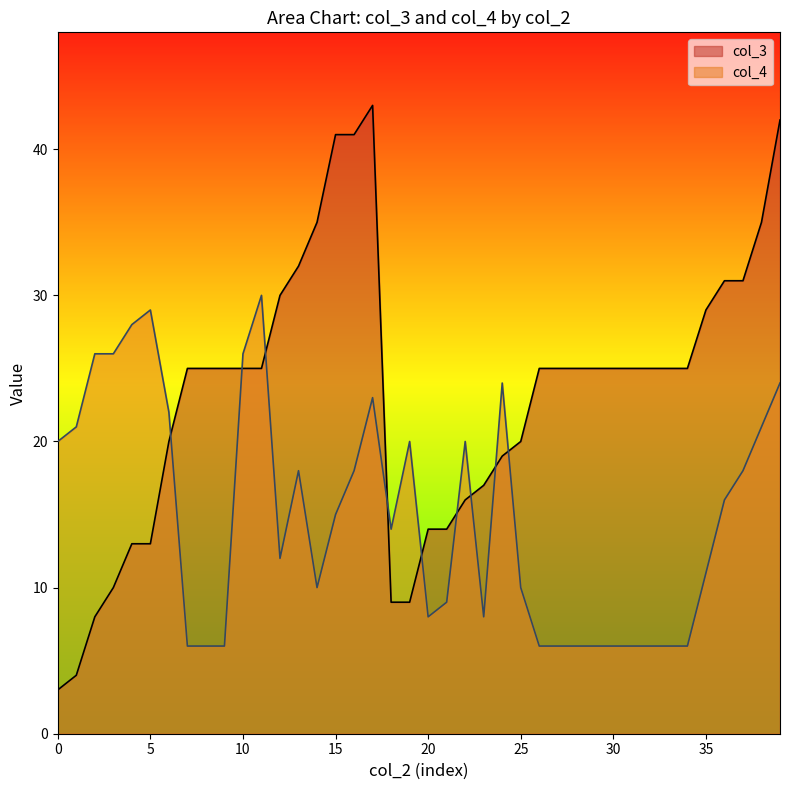

The value of col_4 at 1 is 11. True or false?

False